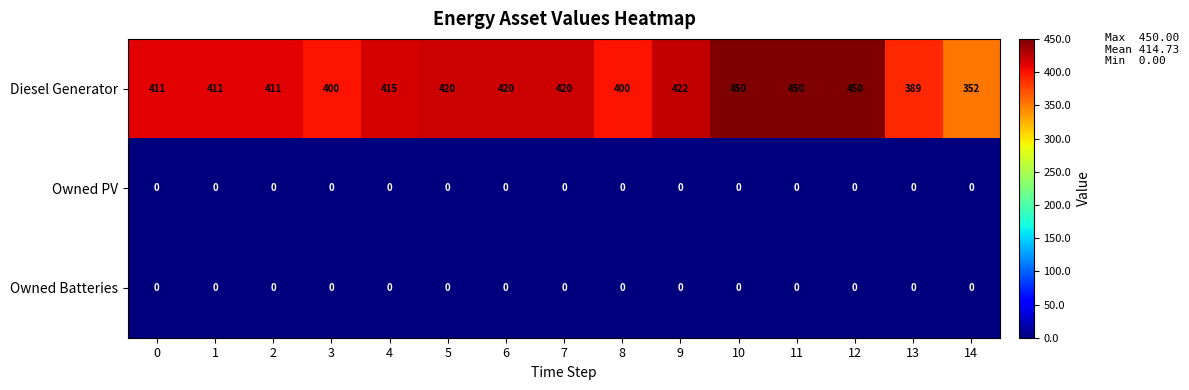

True or false: Owned Batteries has a value of 0 at 1.

True